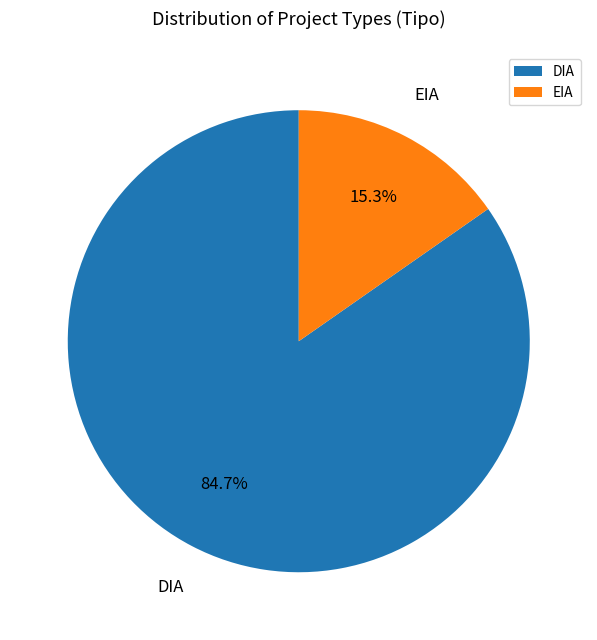

To the nearest percent, what is the difference between the DIA and EIA slice percentages?

69%